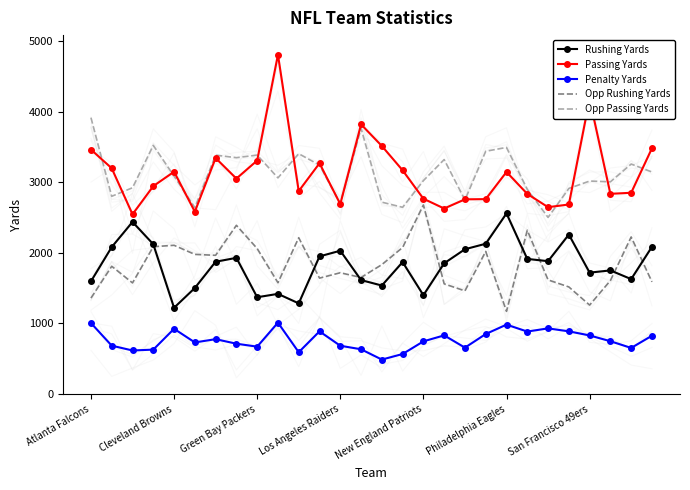

The Rushing Yards series shows 1282 at 10. True or false?

True